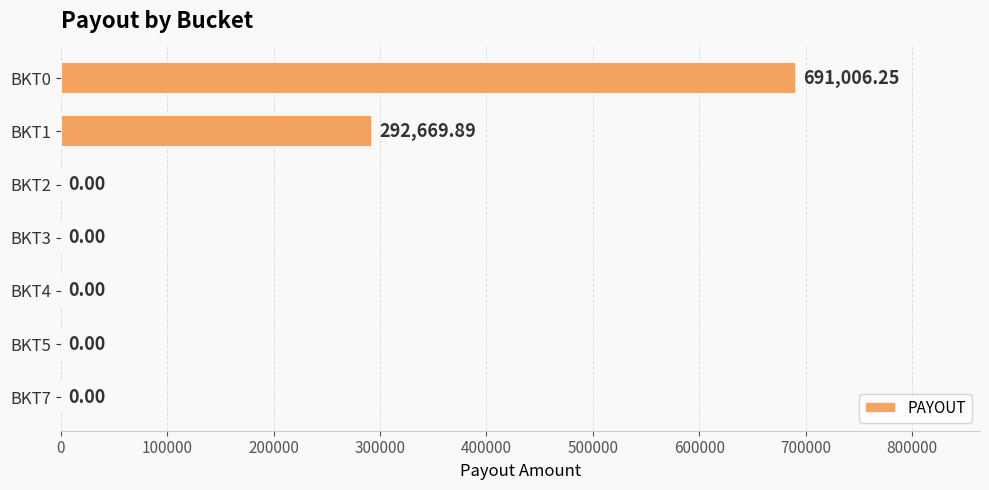

What is the sum of all values?

983676.1